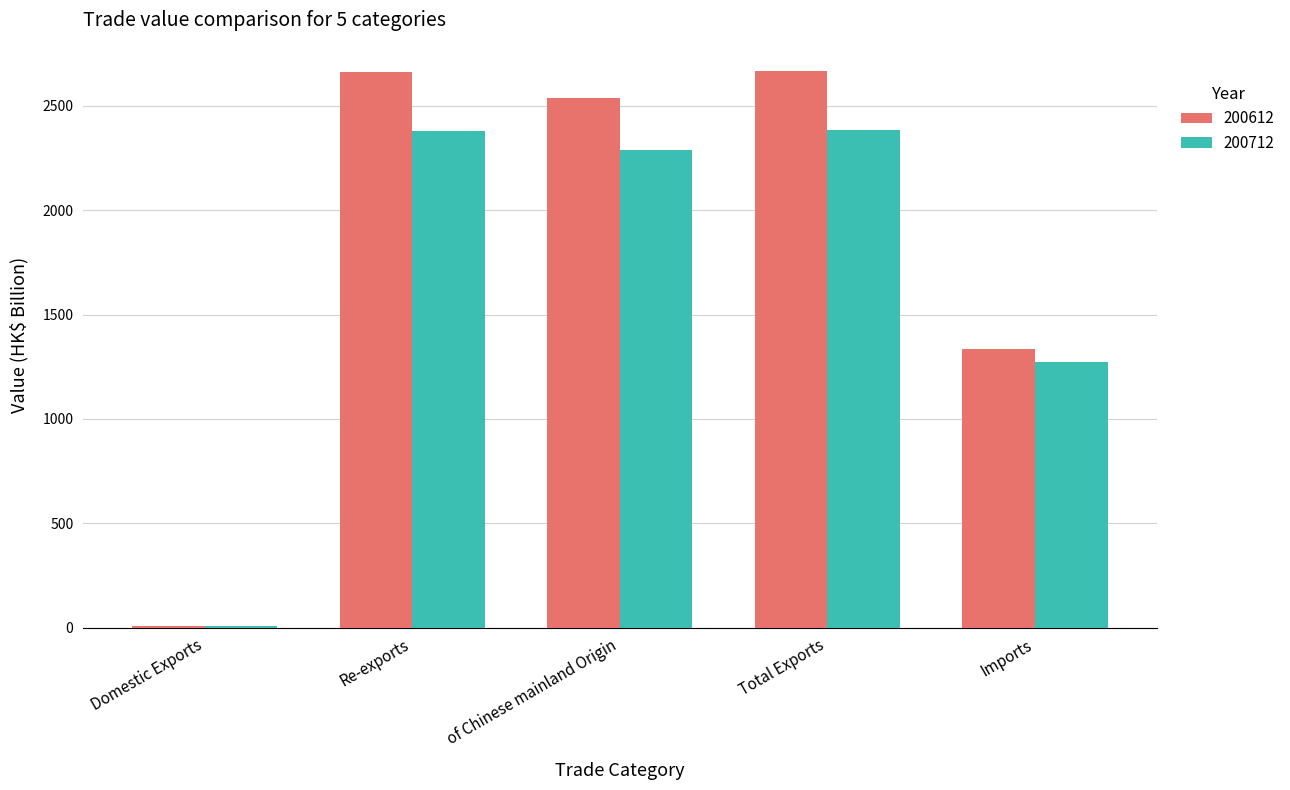

How many values in the 200612 series exceed 2538?

3